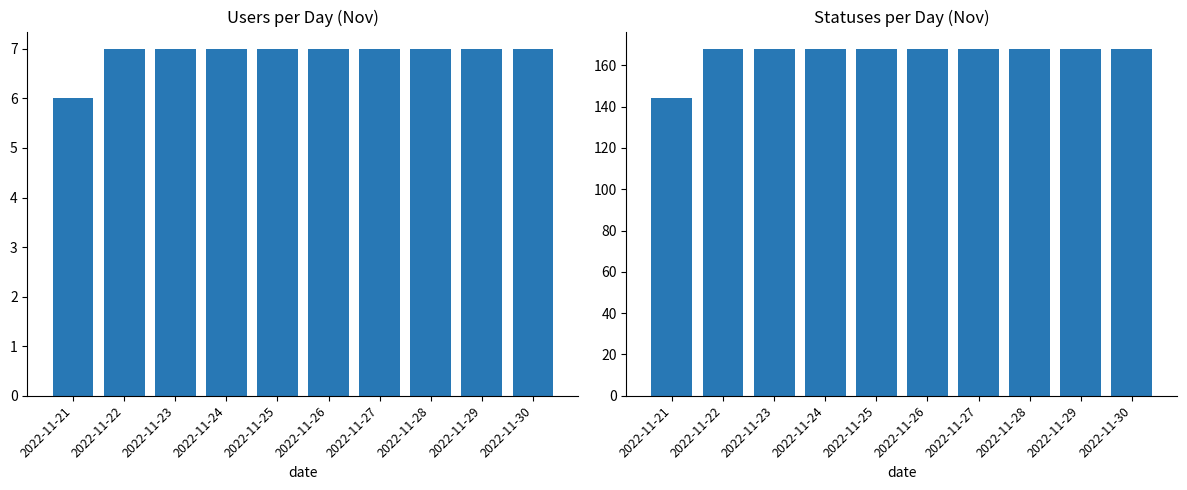

Reading left to right, list all the values displayed in this chart.

users: 2022-11-21=6	2022-11-22=7	2022-11-23=7	2022-11-24=7	2022-11-25=7	2022-11-26=7	2022-11-27=7	2022-11-28=7	2022-11-29=7	2022-11-30=7
statuses: 2022-11-21=144	2022-11-22=168	2022-11-23=168	2022-11-24=168	2022-11-25=168	2022-11-26=168	2022-11-27=168	2022-11-28=168	2022-11-29=168	2022-11-30=168